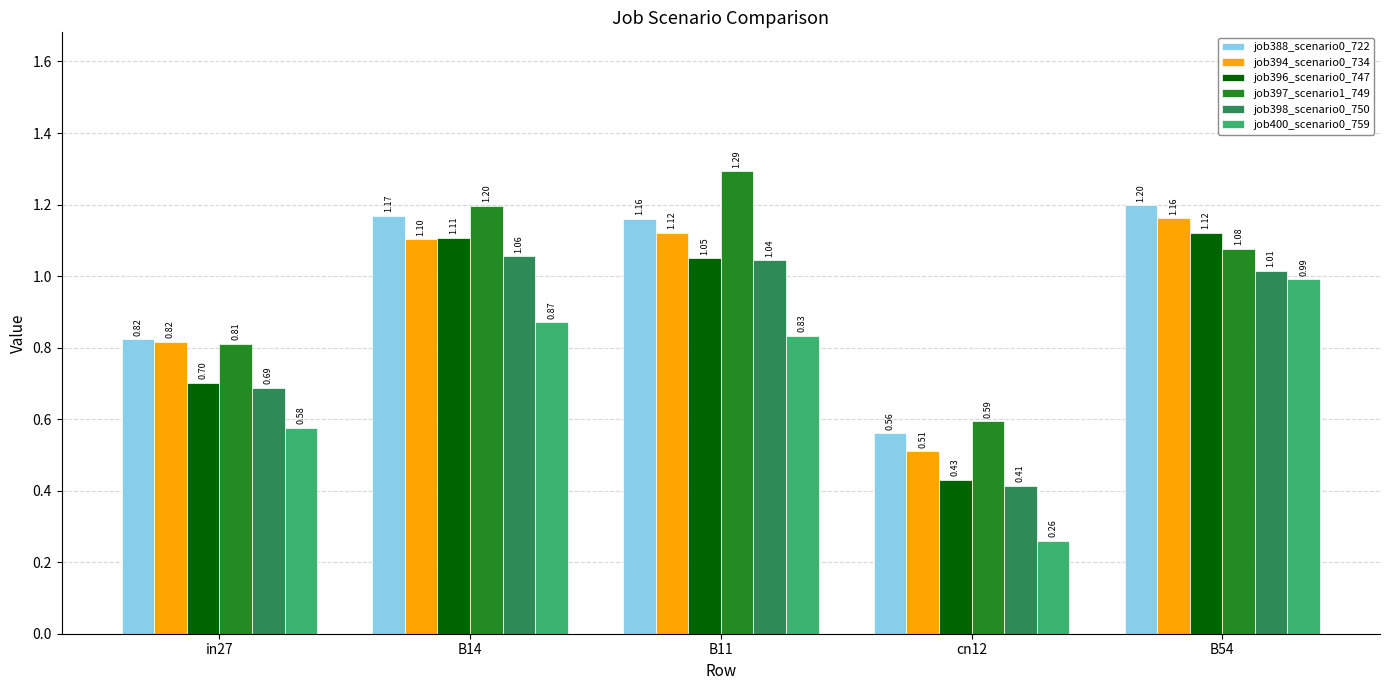

List the series in order of their peak value, highest first.

job397_scenario1_749, job388_scenario0_722, job394_scenario0_734, job396_scenario0_747, job398_scenario0_750, job400_scenario0_759